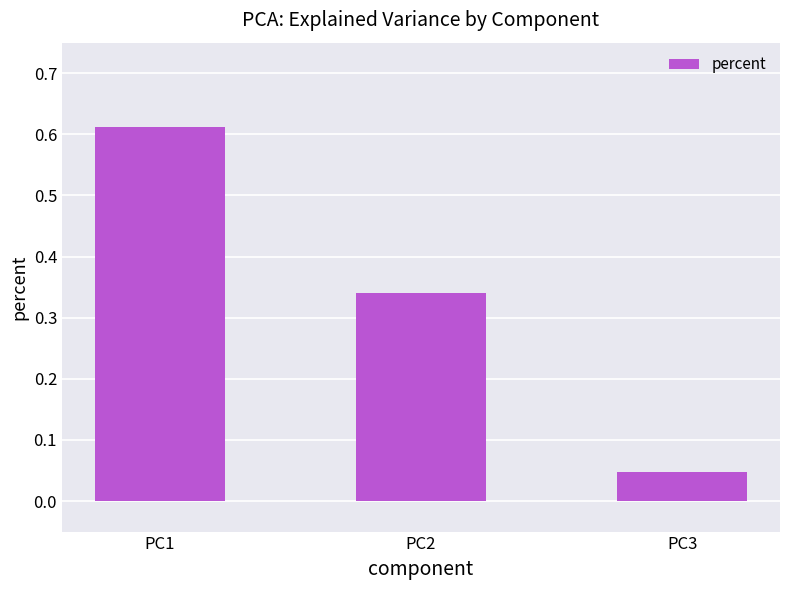

Rank the categories by value from highest to lowest.

PC1, PC2, PC3